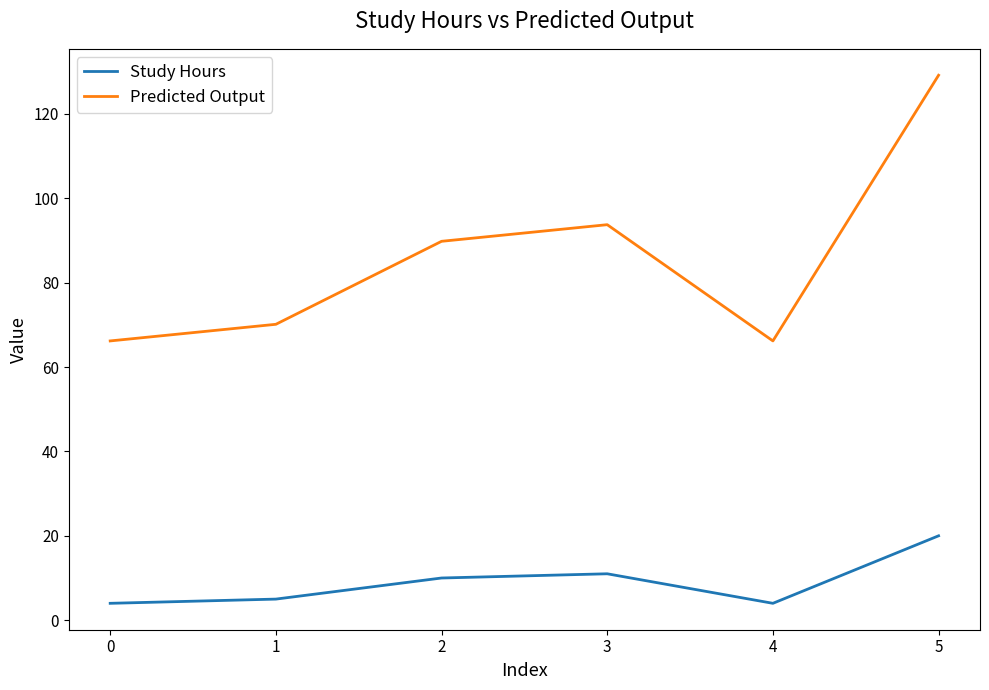

At which label does Study Hours reach its peak?

5